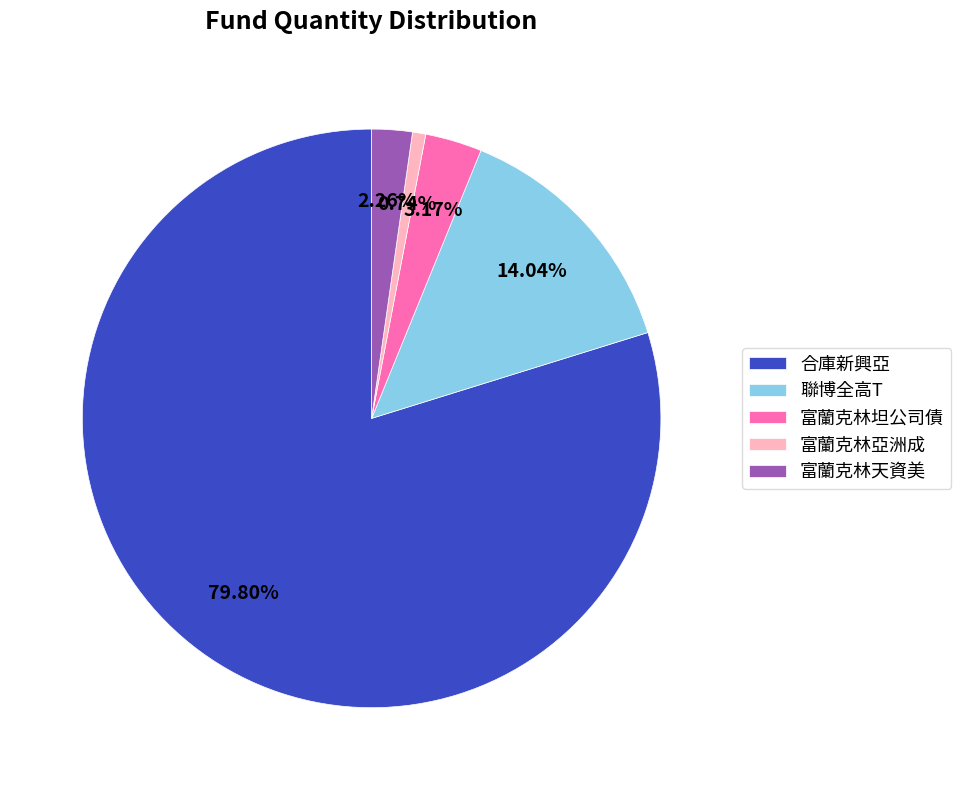

To the nearest percent, what is the difference between the largest and smallest slice percentages?

79%